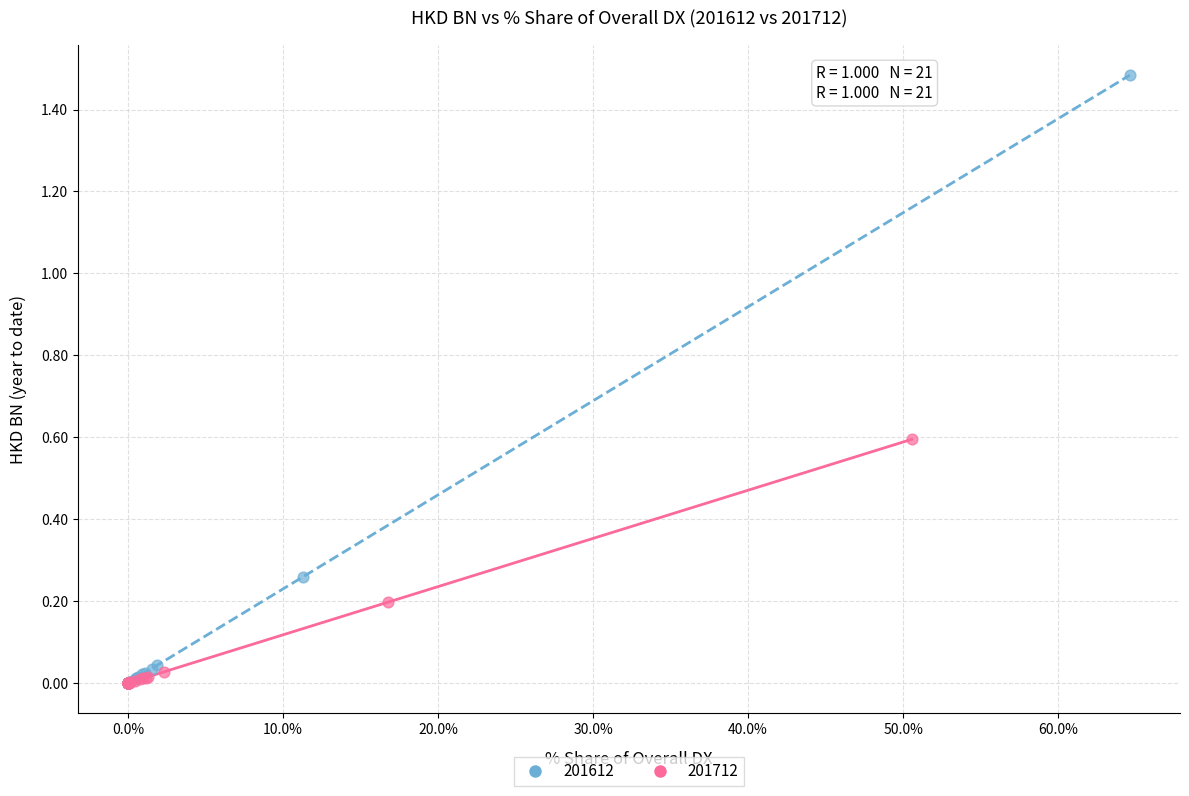

Which series has the largest Y range (max minus min)?

201612